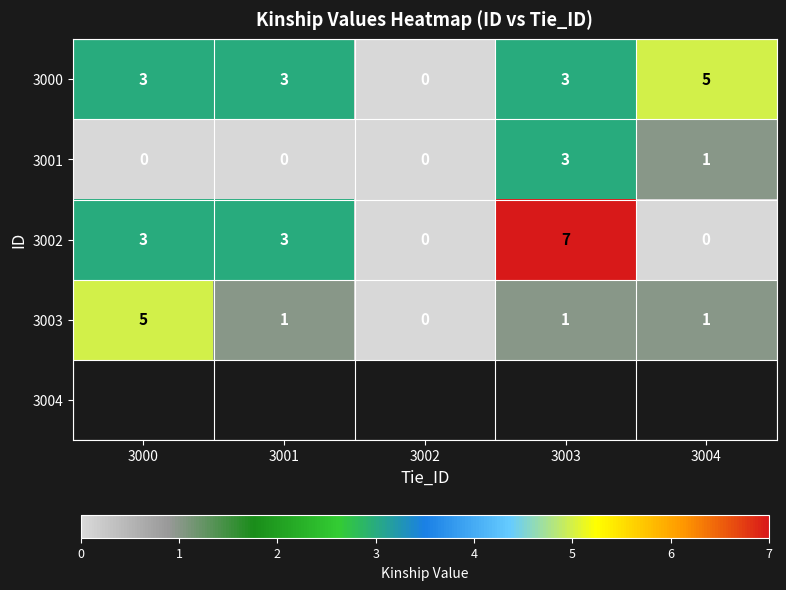

Which series has the largest range (max minus min)?

3002